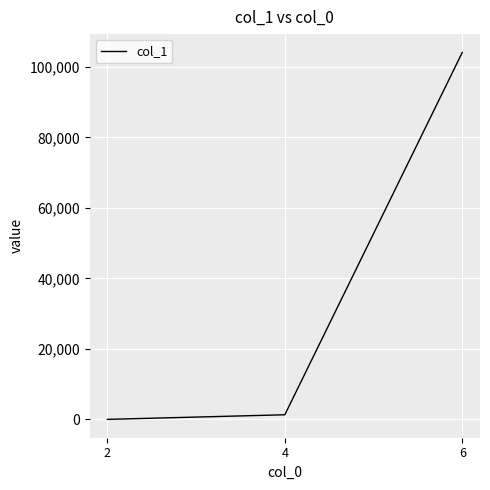

Which category has the lowest value across all series?

2